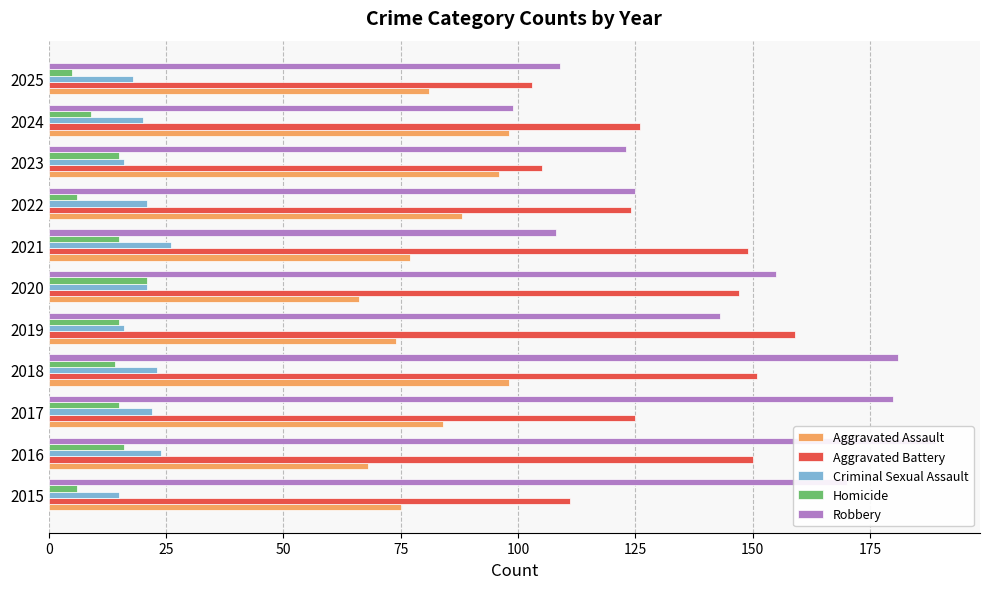

What are all the series names shown in the legend?

Aggravated Assault, Aggravated Battery, Criminal Sexual Assault, Homicide, Robbery